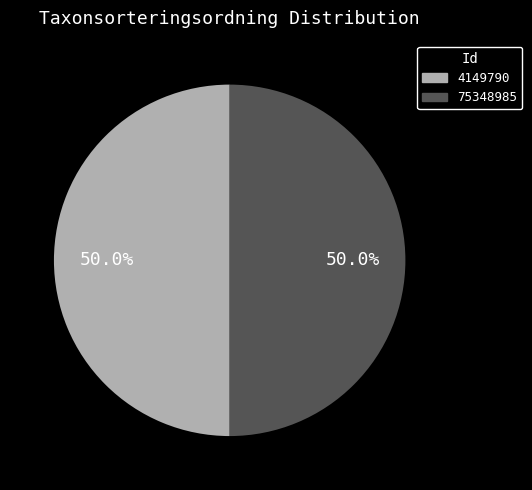

Is it true that 75348985 is 50% of the pie?

True